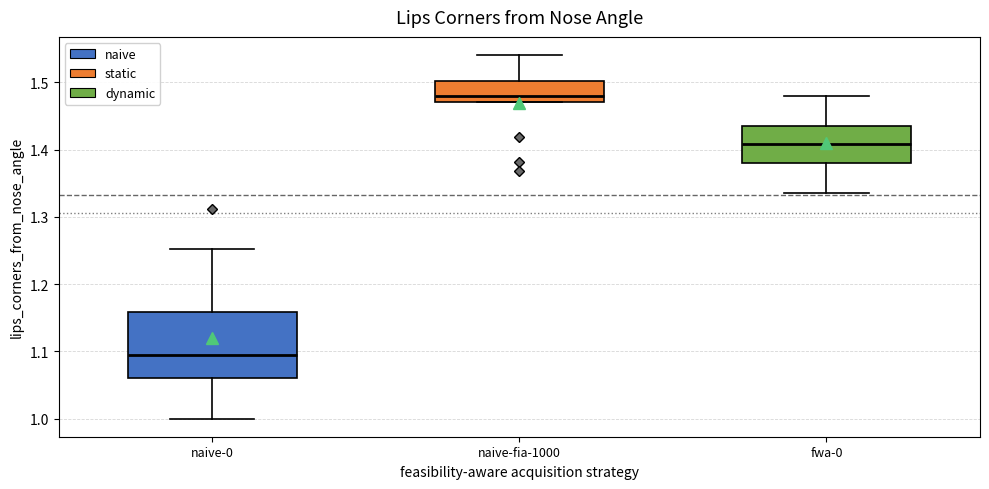

Which box's median line is the highest?

naive-fia-1000